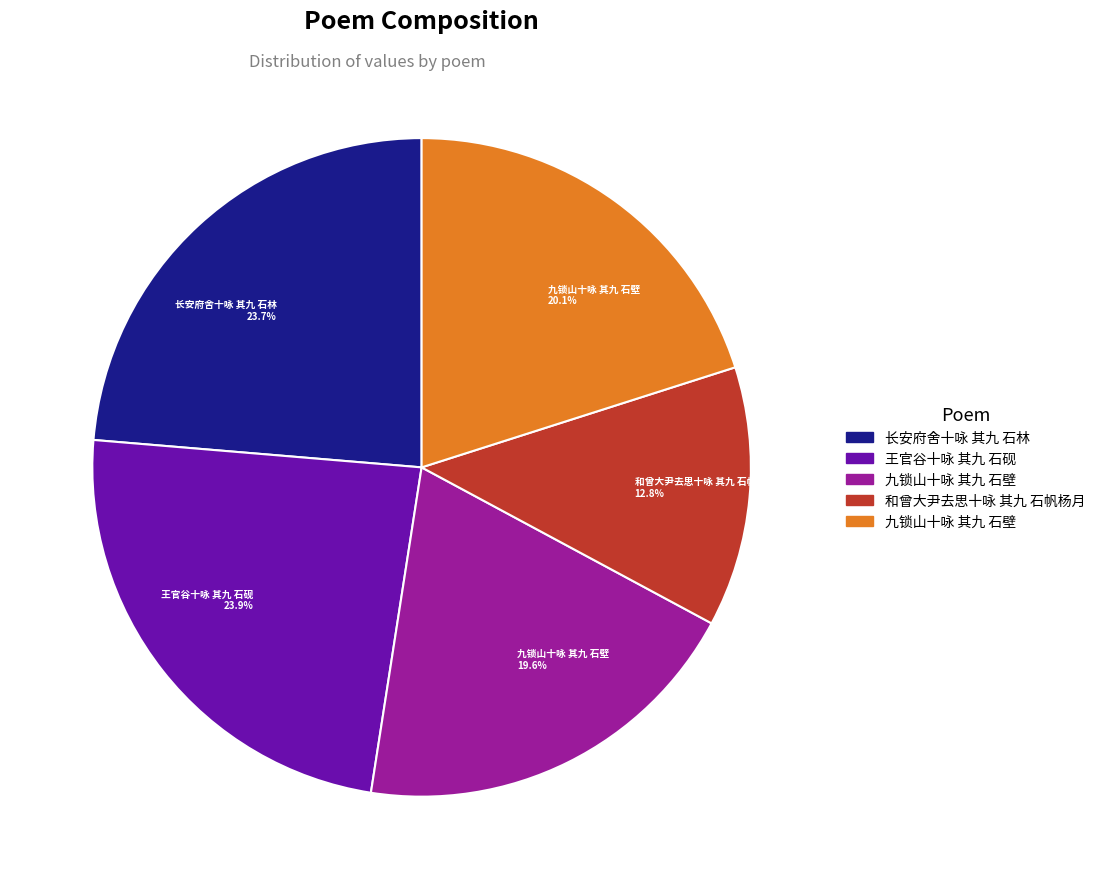

How many segments does this pie chart have?

5